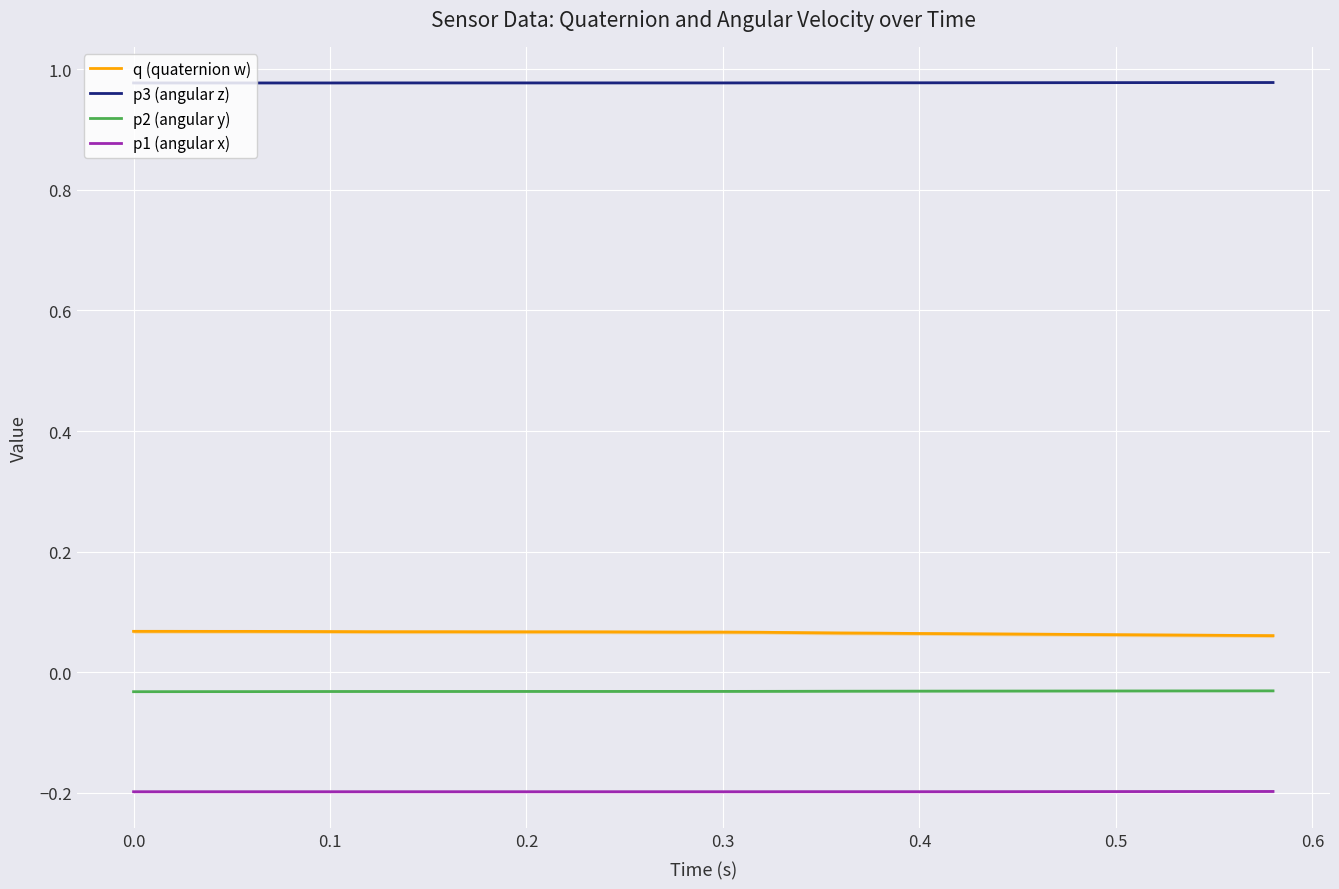

True or false: p2 (angular y) and q (quaternion w) intersect in this chart.

False